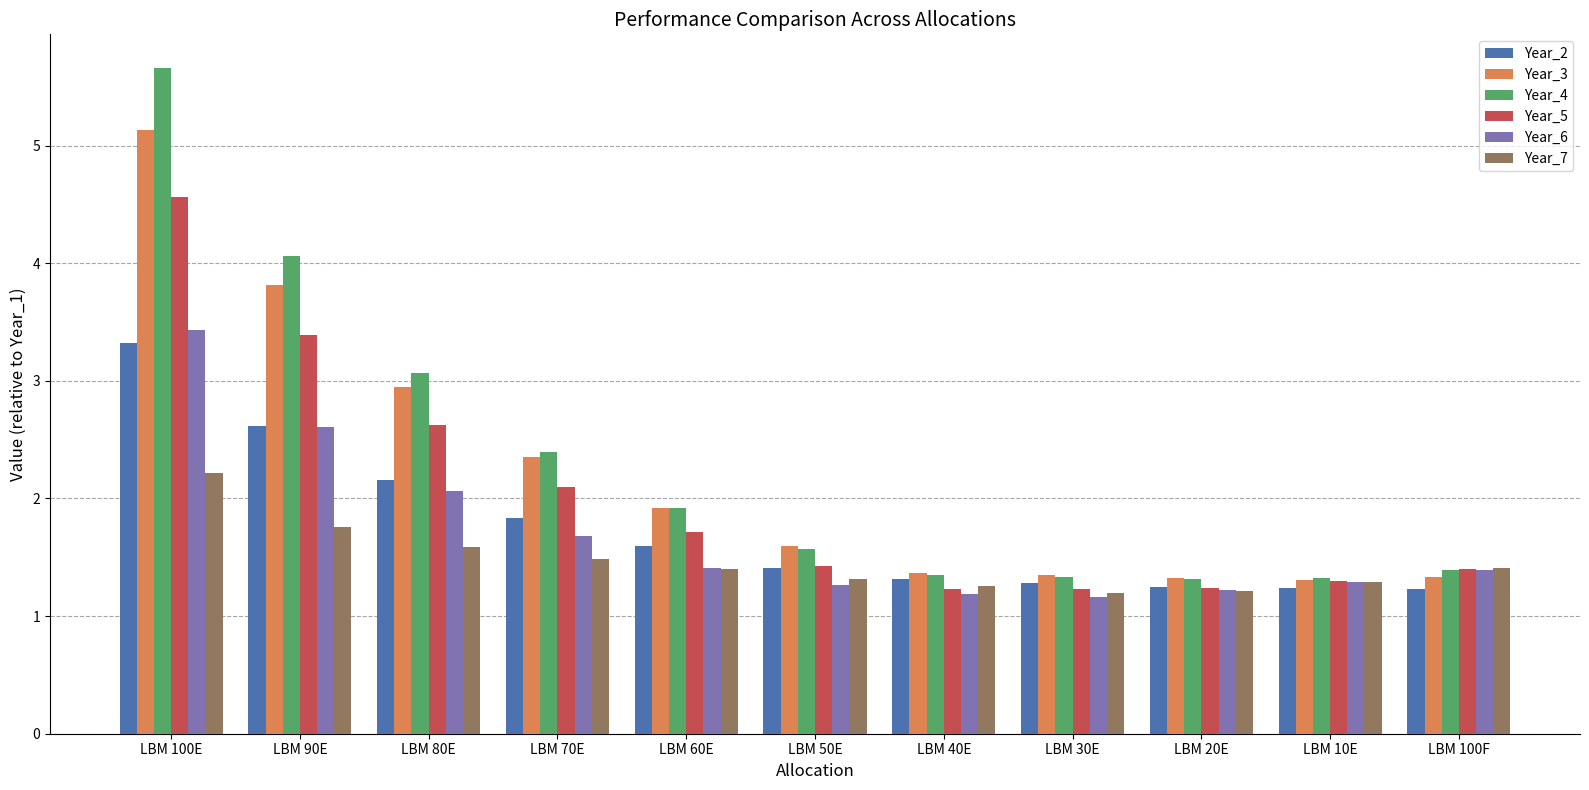

At which category is the sum across all series the highest?

LBM 100E